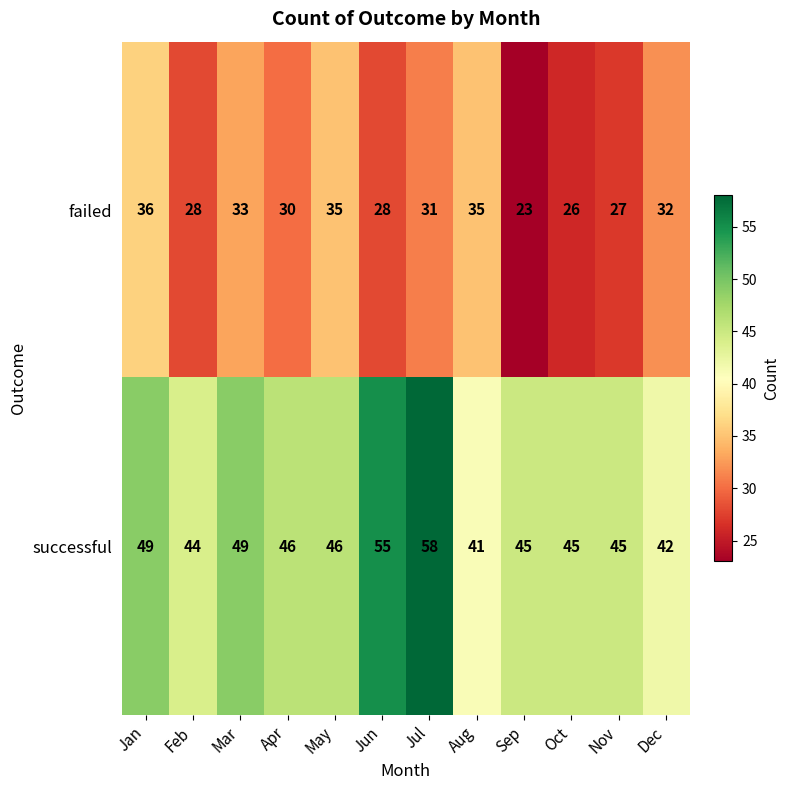

What is the difference between the highest and lowest values at Apr?

16